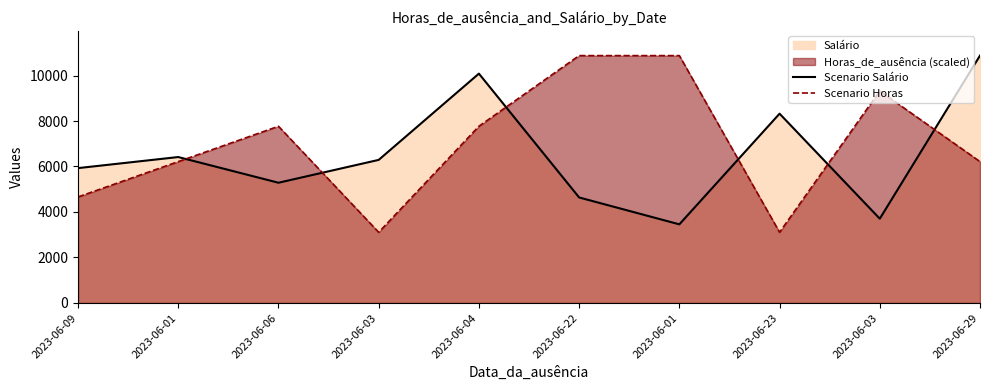

At which label is Scenario Horas closest to 6991?

2023-06-01